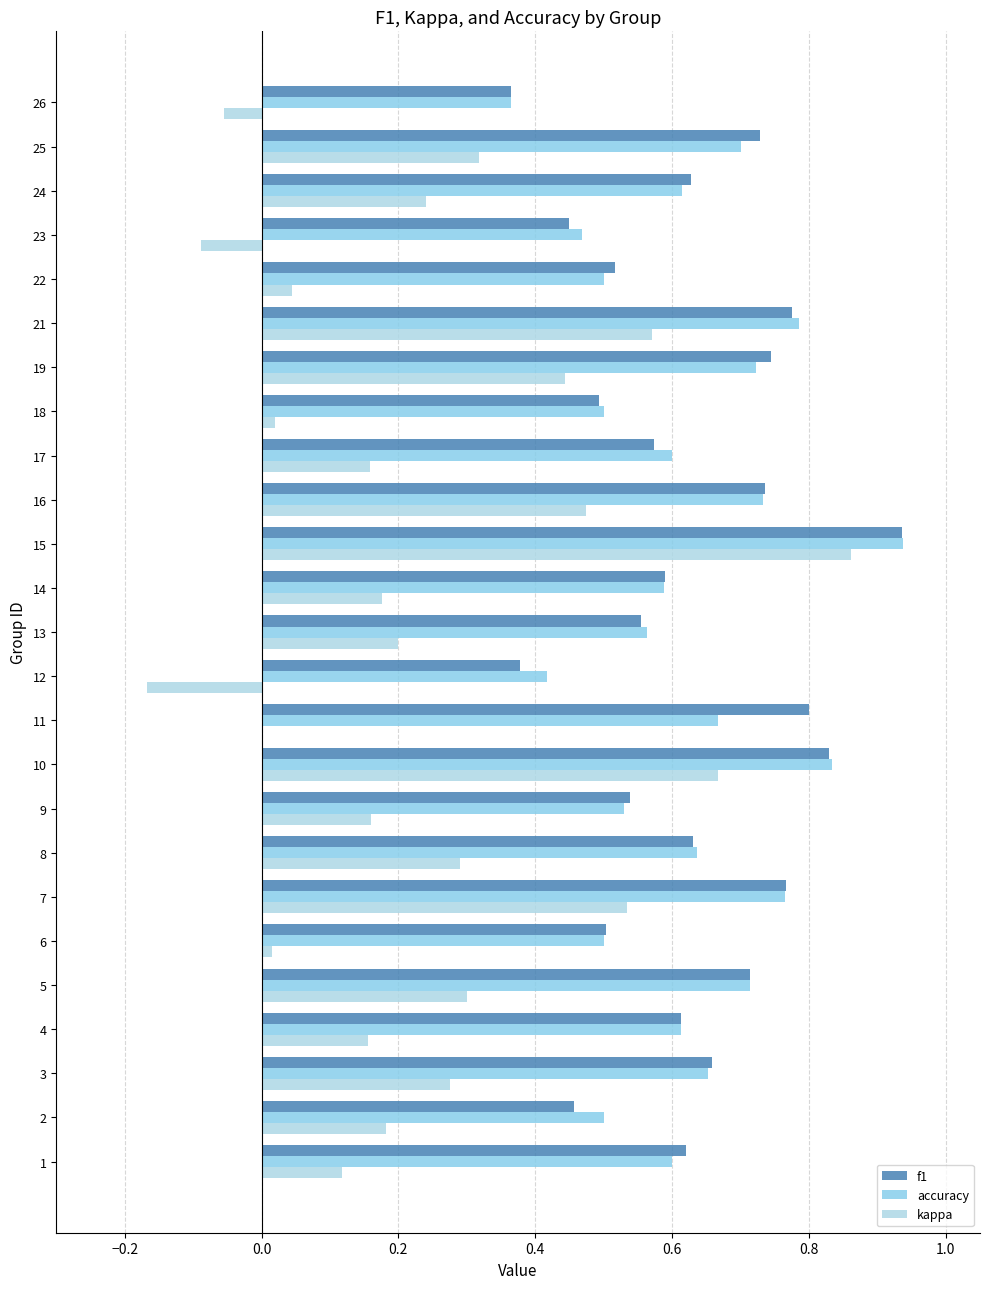

How many data points does each series have?

25